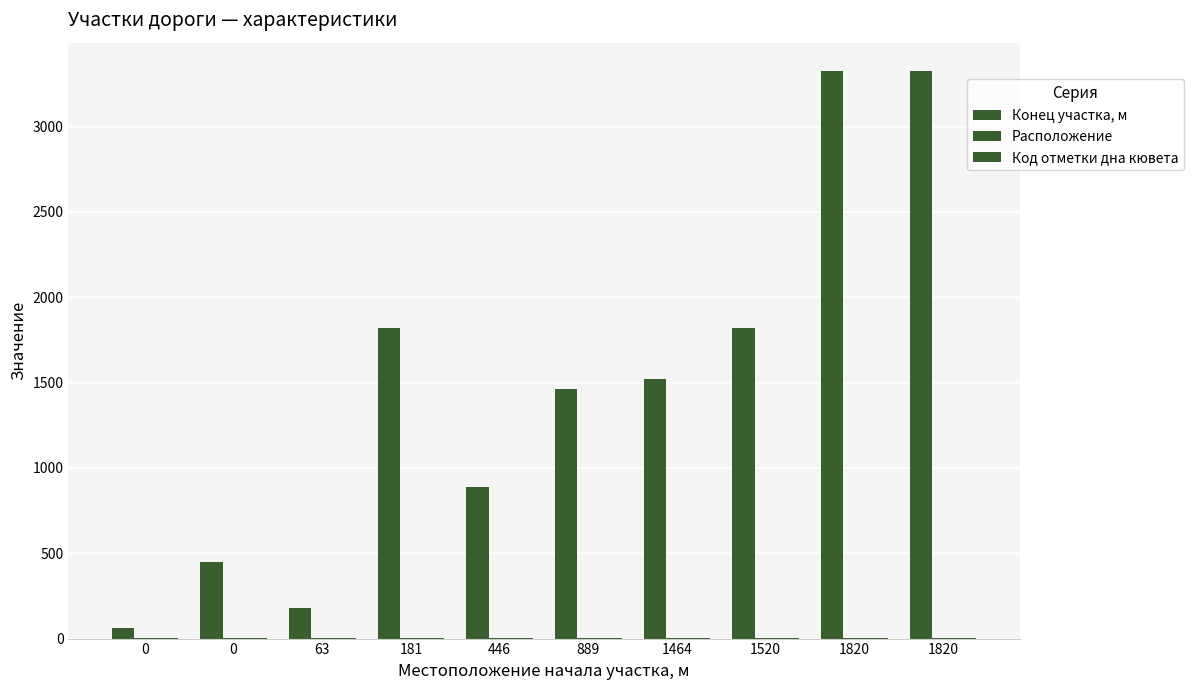

Reading left to right, transcribe all the data shown in this chart.

Конец участка, м: 63	446	181	1820	889	1464	1520	1820	3325	3325
Расположение: 1	2	1	2	2	2	2	2	1	2
Код отметки дна кювета: 1	1	2	1	2	1	2	1	2	2